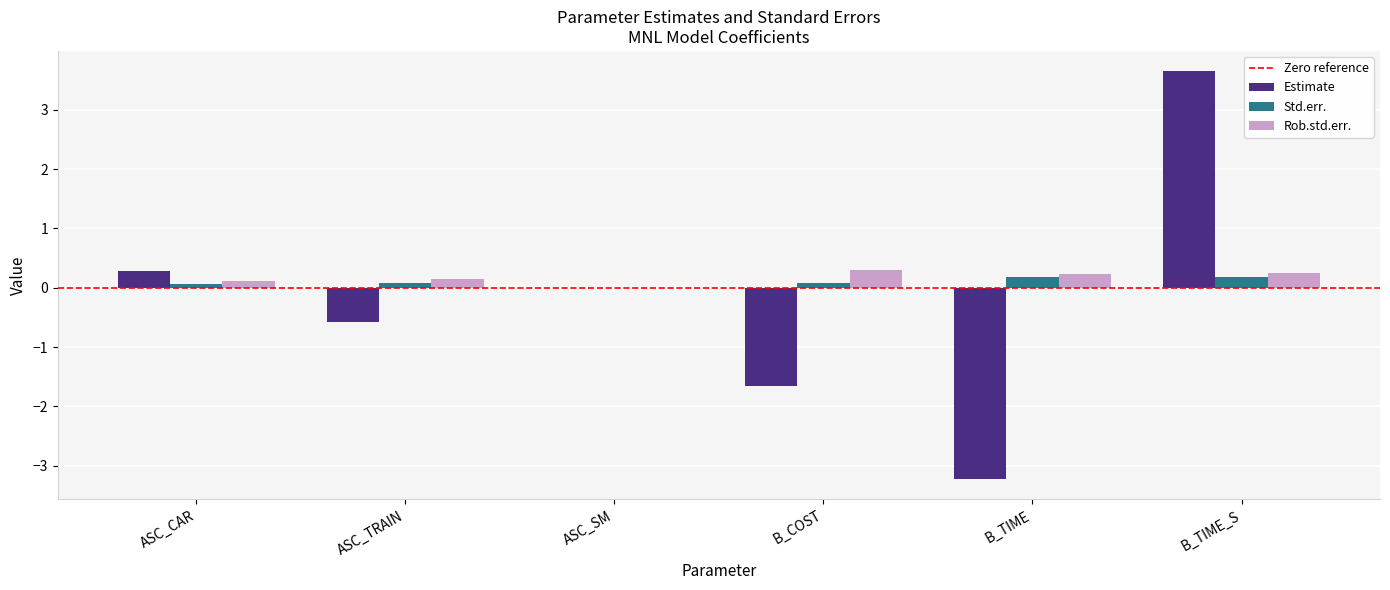

What is the maximum value for Rob.std.err.?

0.3